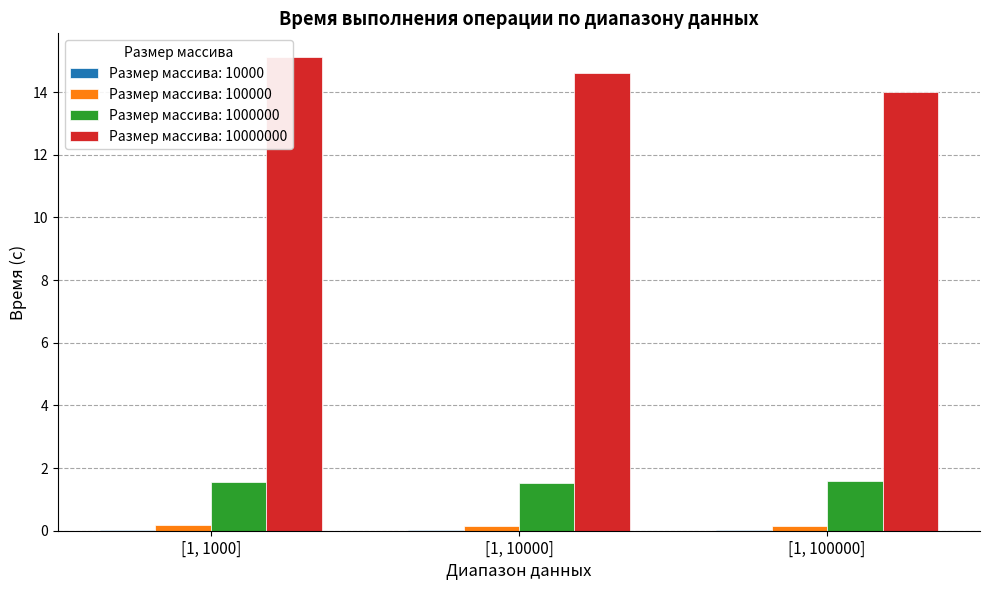

Which label corresponds to the largest value in the chart?

[1, 1000]